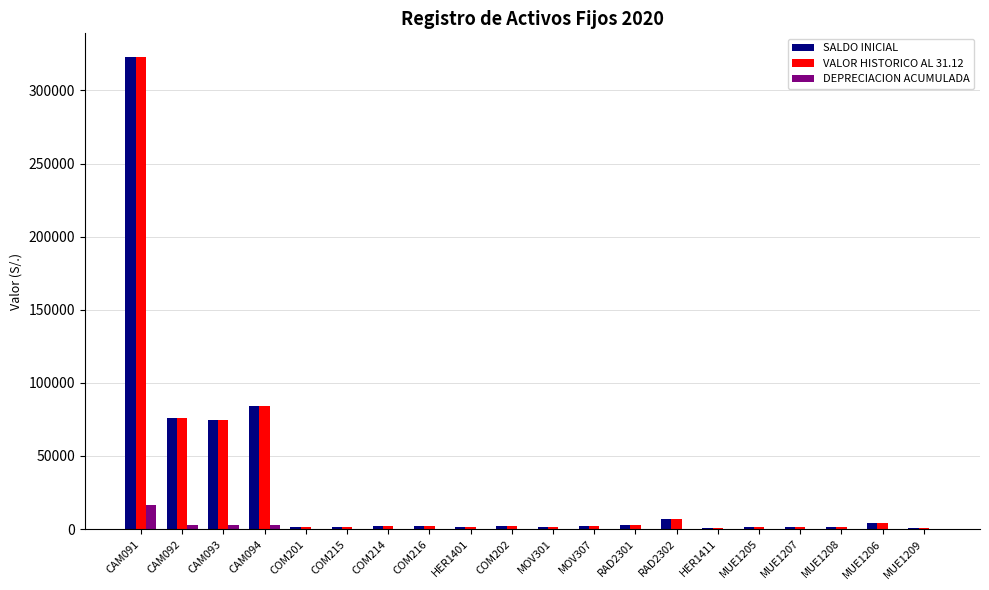

What is the sum of all VALOR HISTORICO AL 31.12 values?

589339.2